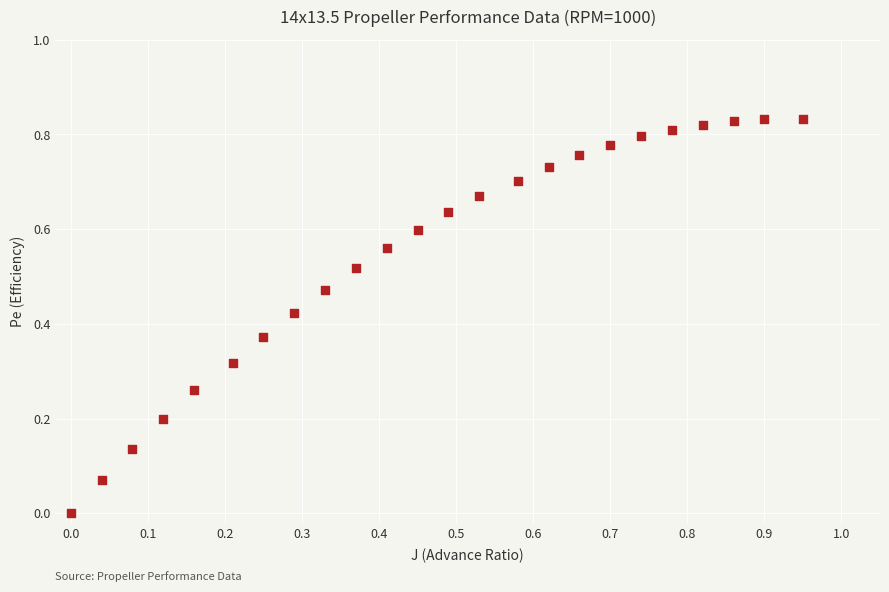

What is the range of X values (max minus min)?

0.9